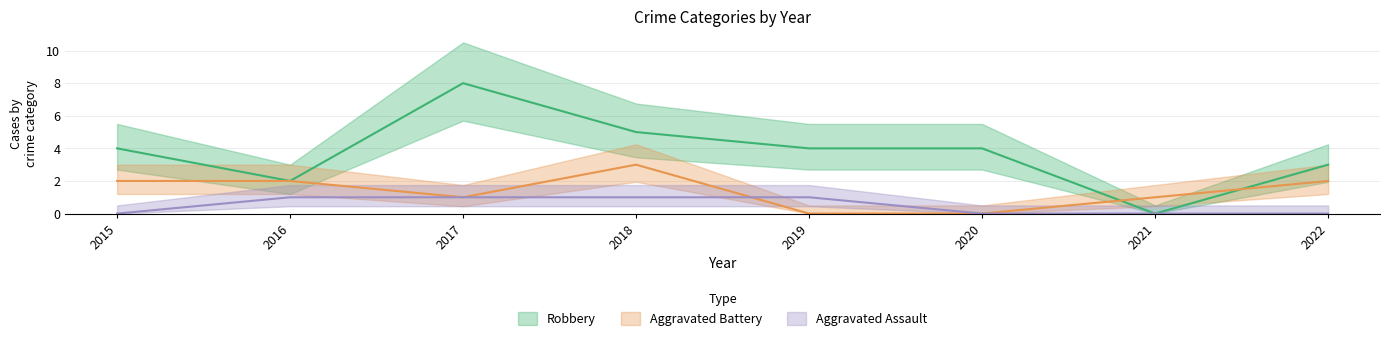

How many data points in Robbery are less than 4?

3